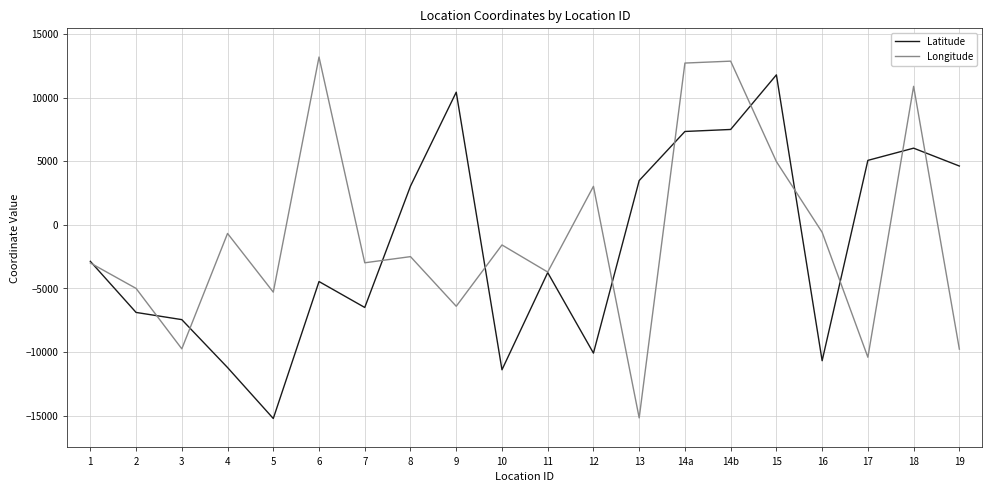

What is the total value across all series at 10?

-12988